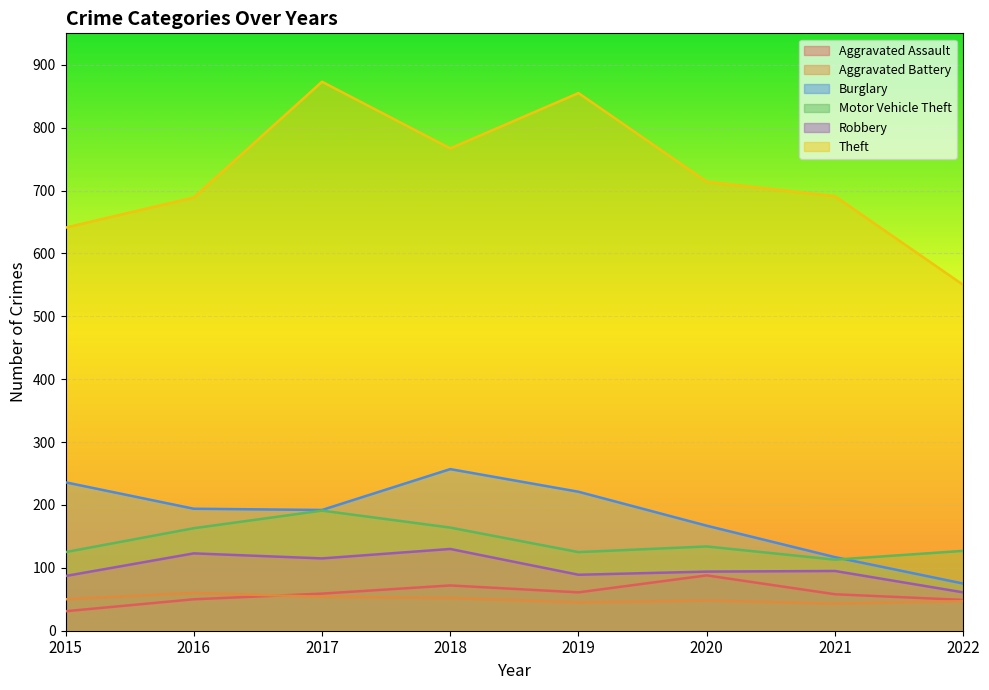

Reading left to right, what are all the values shown in this chart?

Aggravated Assault: 2015=31	2016=50	2017=59	2018=72	2019=61	2020=88	2021=58	2022=49
Aggravated Battery: 2015=50	2016=60	2017=54	2018=52	2019=45	2020=48	2021=43	2022=47
Burglary: 2015=236	2016=194	2017=192	2018=257	2019=221	2020=167	2021=117	2022=75
Motor Vehicle Theft: 2015=125	2016=163	2017=191	2018=164	2019=125	2020=134	2021=113	2022=127
Robbery: 2015=87	2016=123	2017=115	2018=130	2019=89	2020=94	2021=95	2022=61
Theft: 2015=641	2016=689	2017=873	2018=767	2019=855	2020=714	2021=691	2022=550